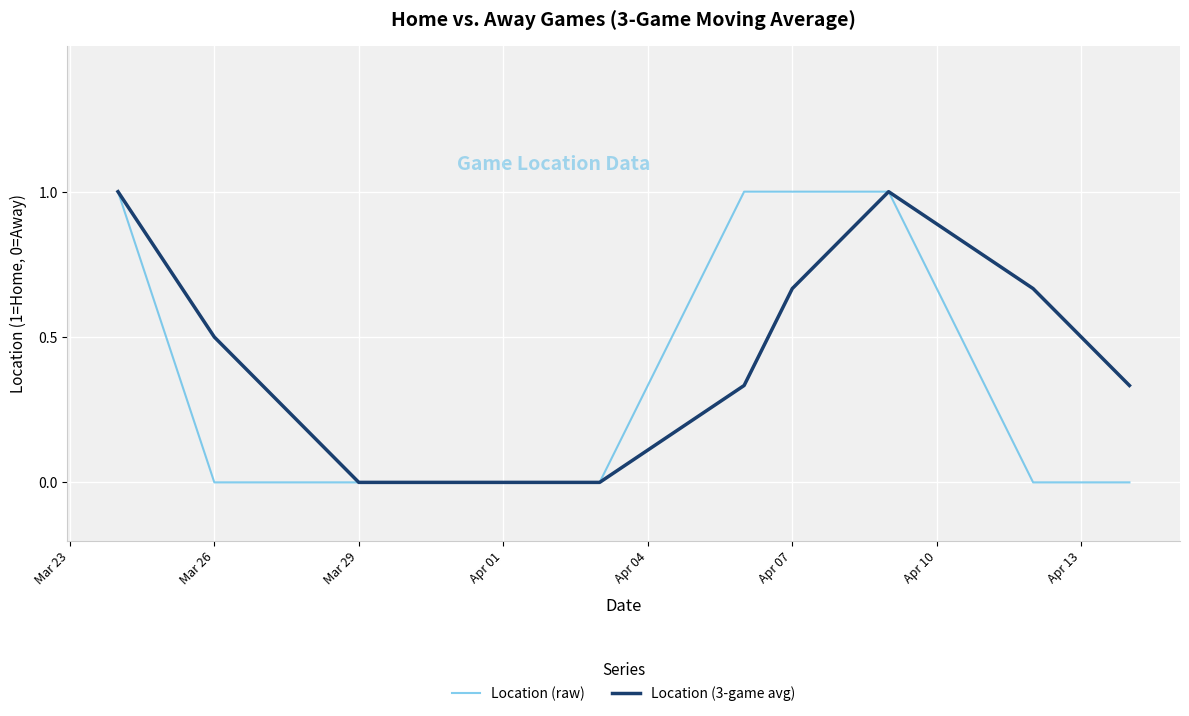

List the series in order of their overall mean, lowest first.

Location (raw), Location (3-game avg)